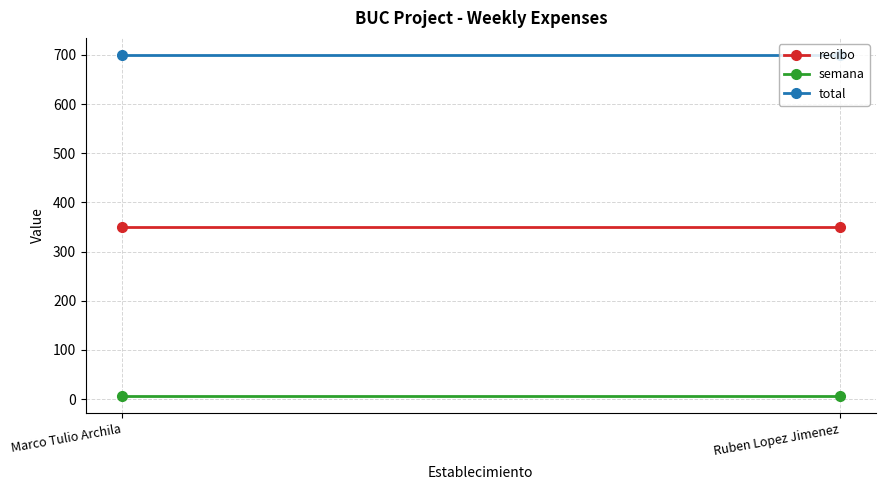

List the series in order of their overall mean, highest first.

total, recibo, semana